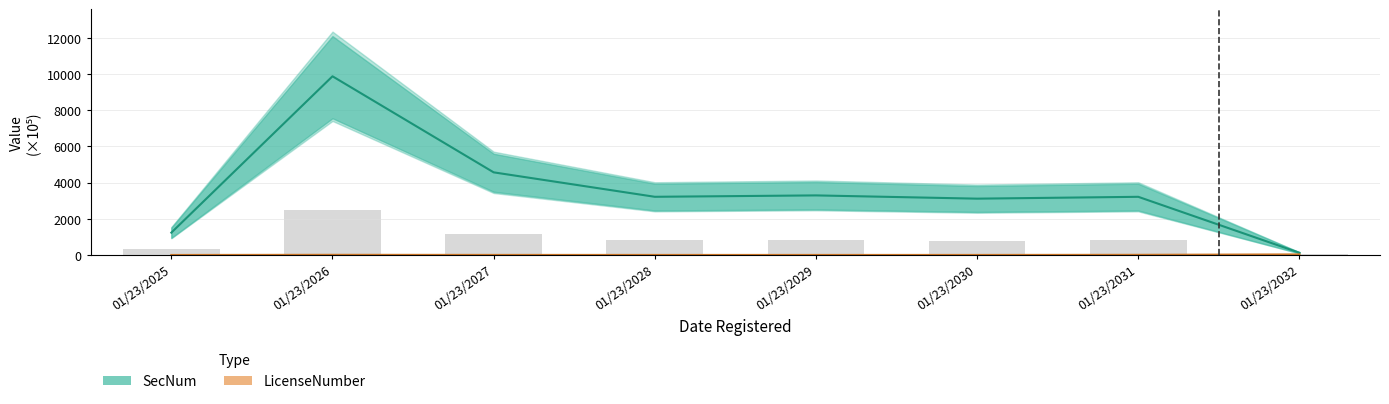

True or false: SecNum has a value of 1557.8 at 01/23/2030.

False